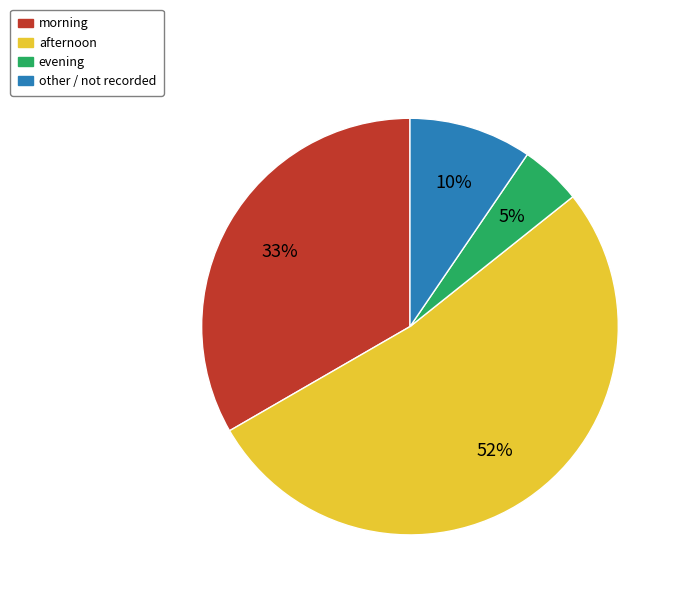

How many slices are in this pie chart?

4